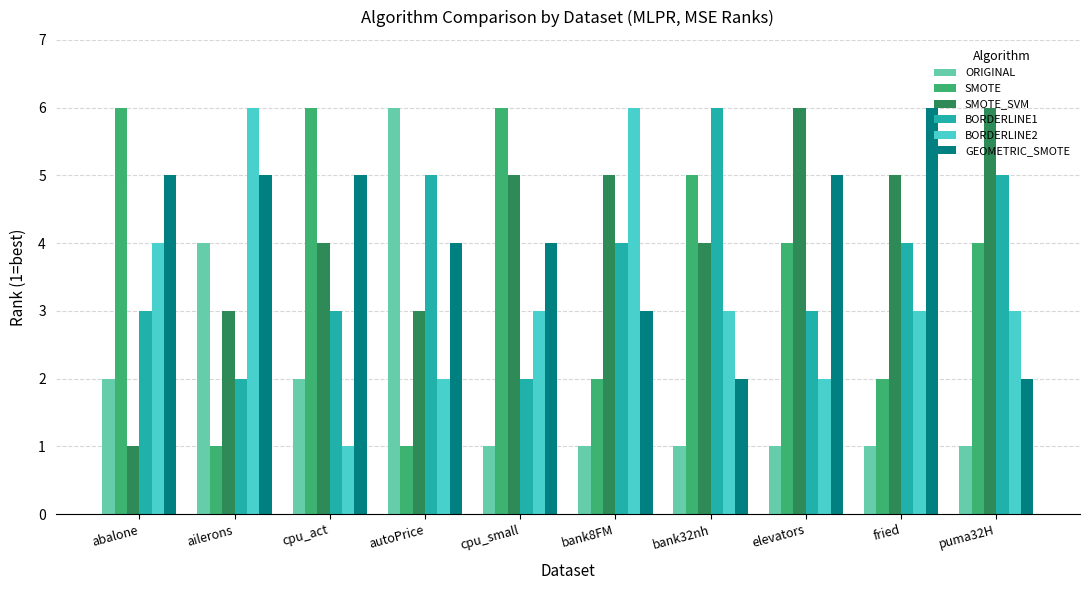

How many values in the GEOMETRIC_SMOTE series are below 5?

5